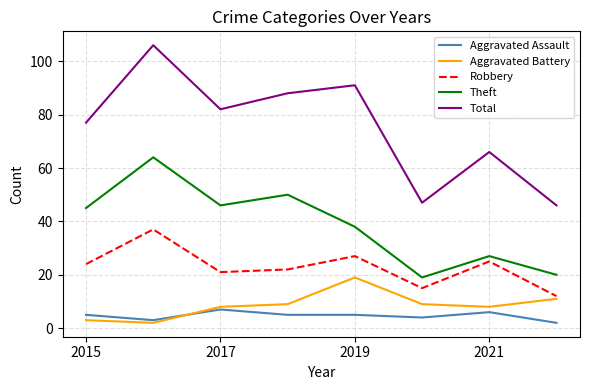

True or false: Aggravated Battery and Total intersect in this chart.

False